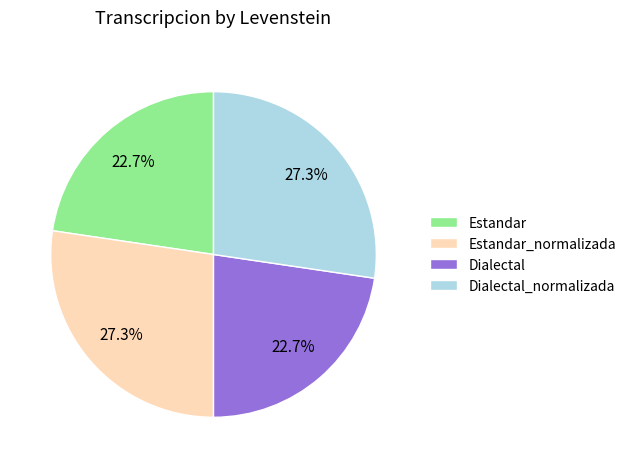

What is the ratio of the value at Dialectal_normalizada to the value at Estandar_normalizada?

1.0